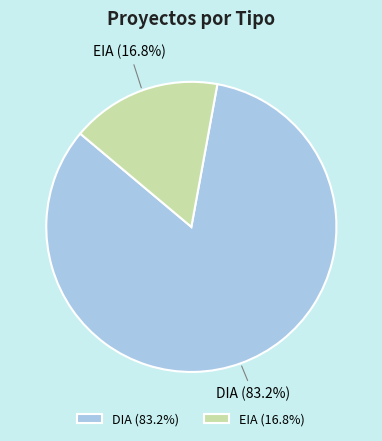

The DIA slice represents 77% of the pie. True or false?

False